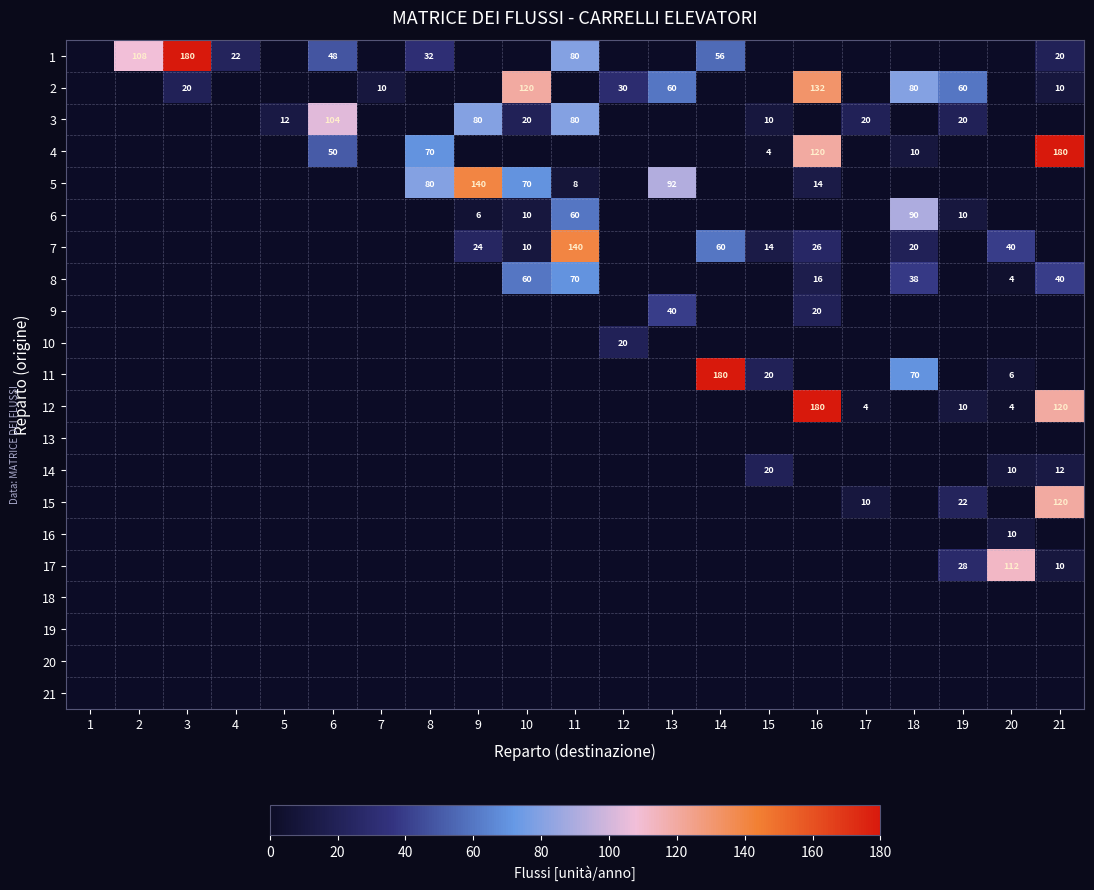

Which category has the highest value across all series?

3